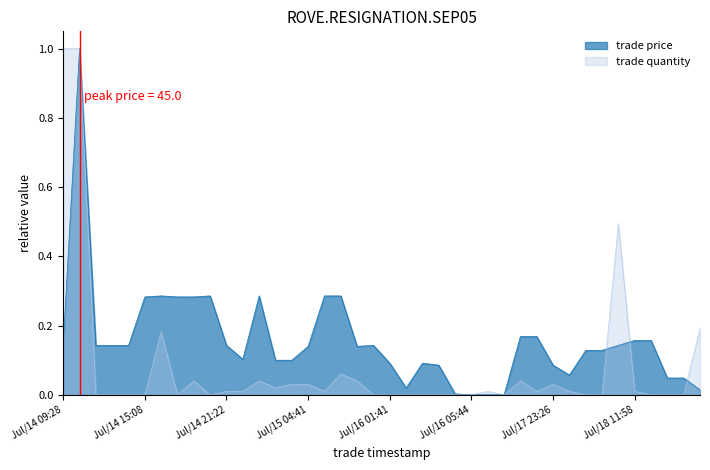

Is the value of trade price at Jul/16 01:41 greater than the value of trade quantity at Jul/14 09:28?

No